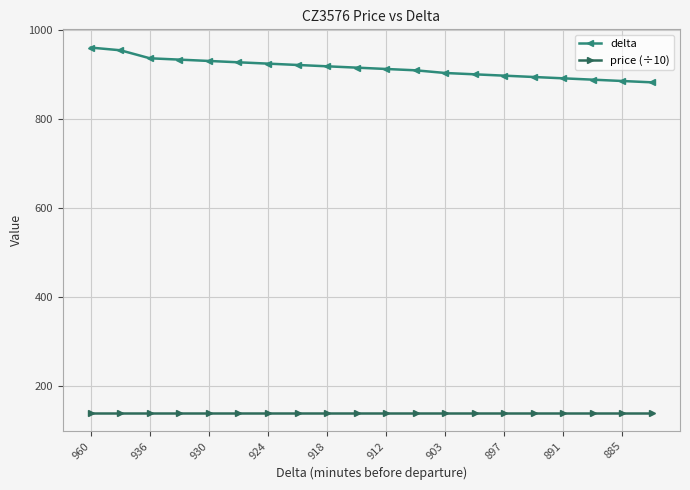

List the series in order of their peak value, lowest first.

price (÷10), delta